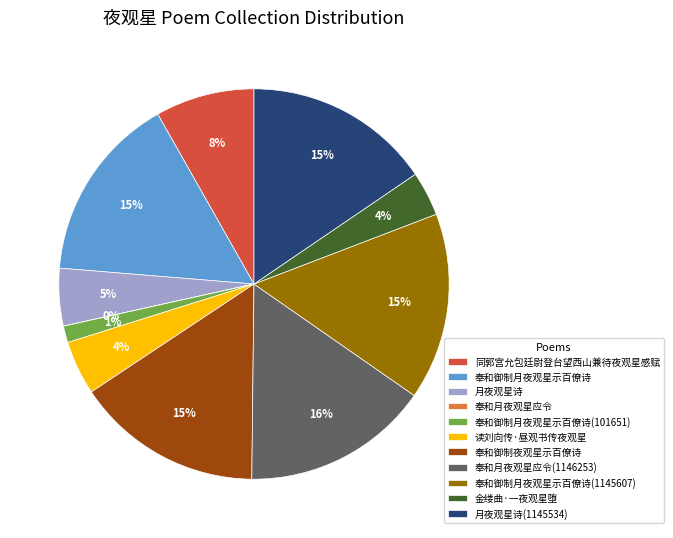

Does 月夜观星诗(1145534) represent more than half of the total?

No